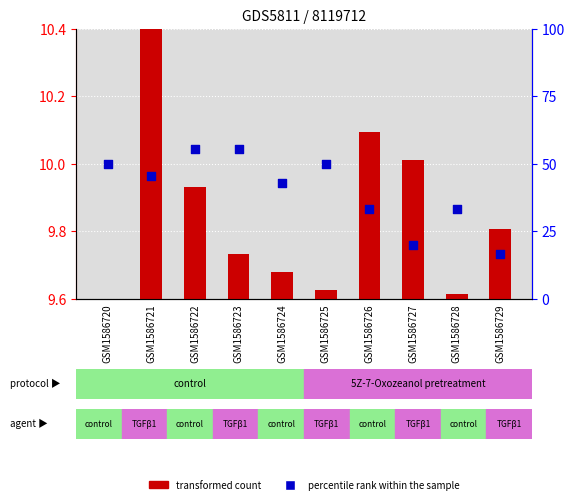

What are all the series names shown in the legend?

transformed count, percentile rank within the sample